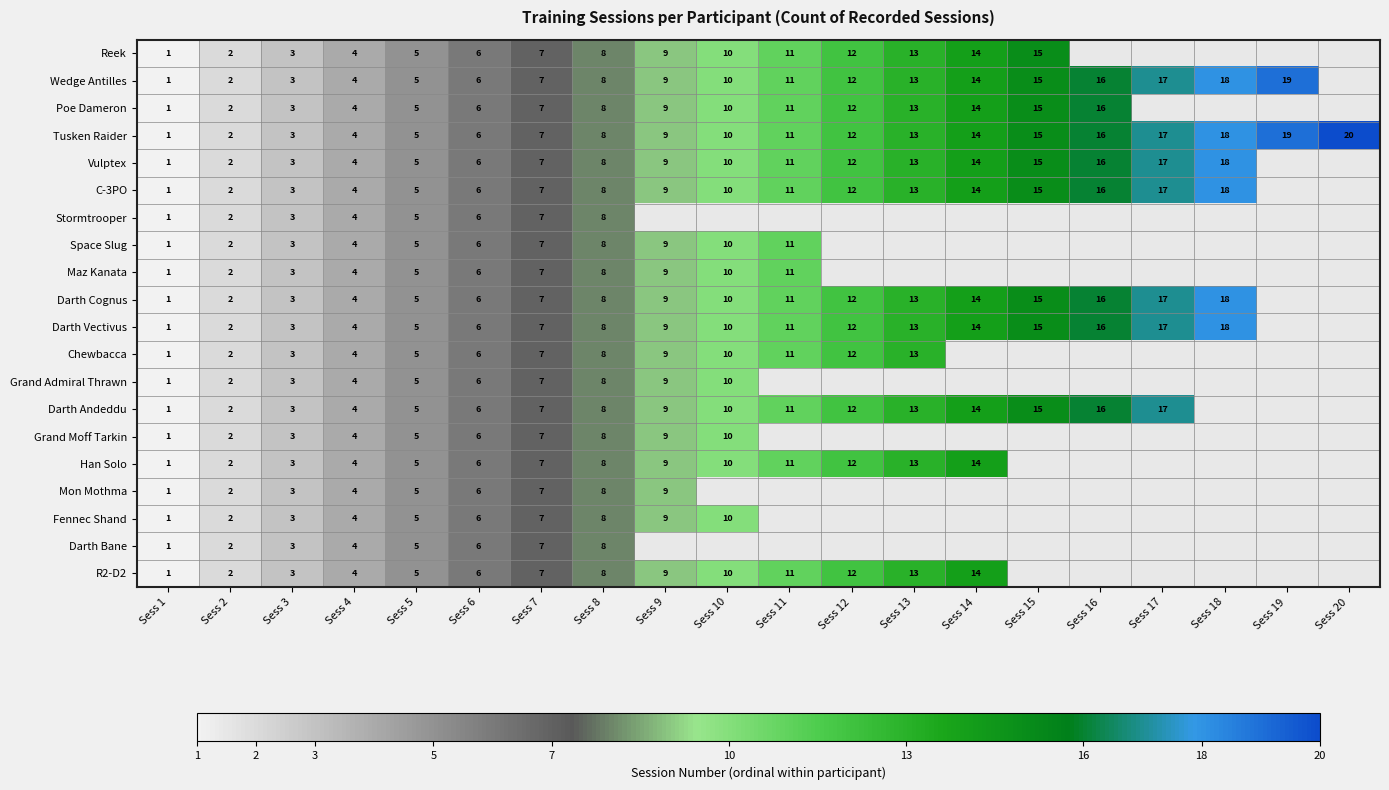

What is the minimum value shown in the chart?

1.0